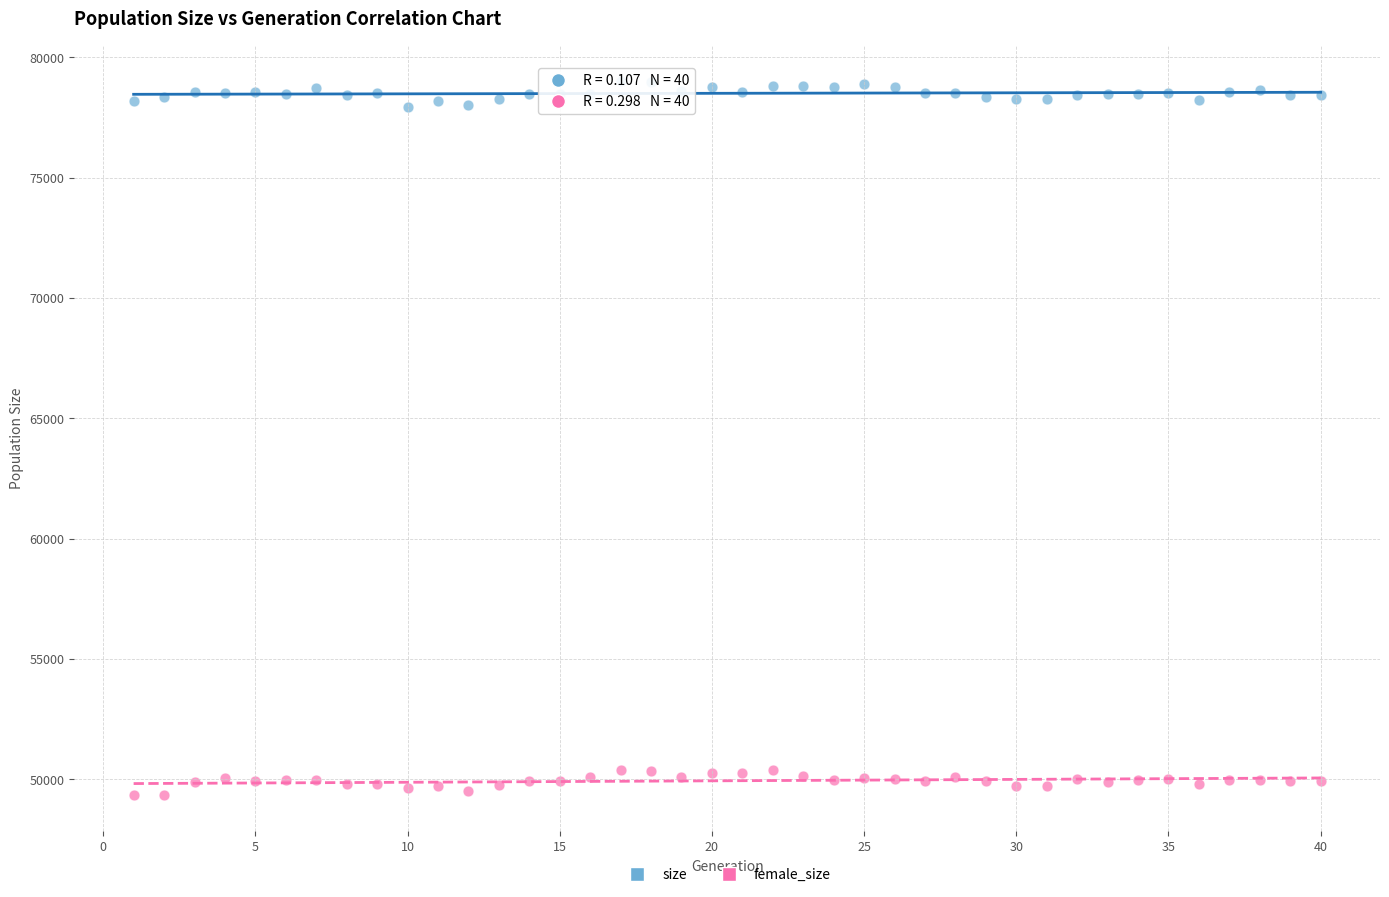

What is the X range (max minus min) for the scatter plot?

39